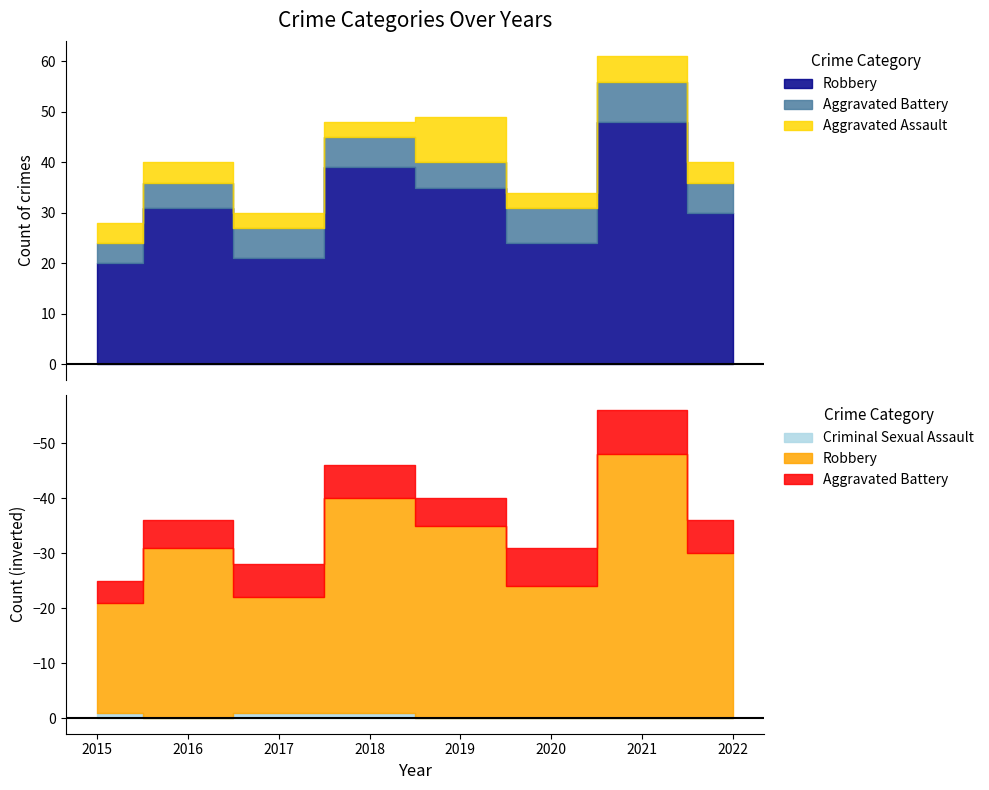

At which category is the sum across all series the highest?

2021